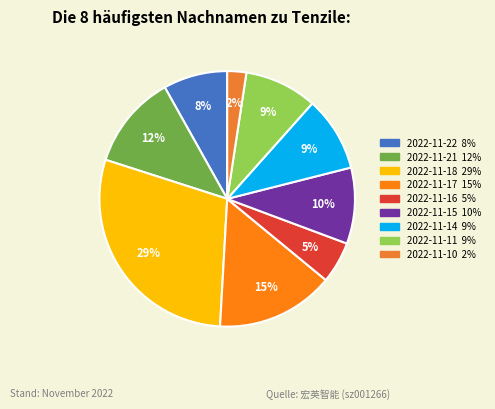

To the nearest percent, what is the combined percentage of 2022-11-14 and 2022-11-21?

21%